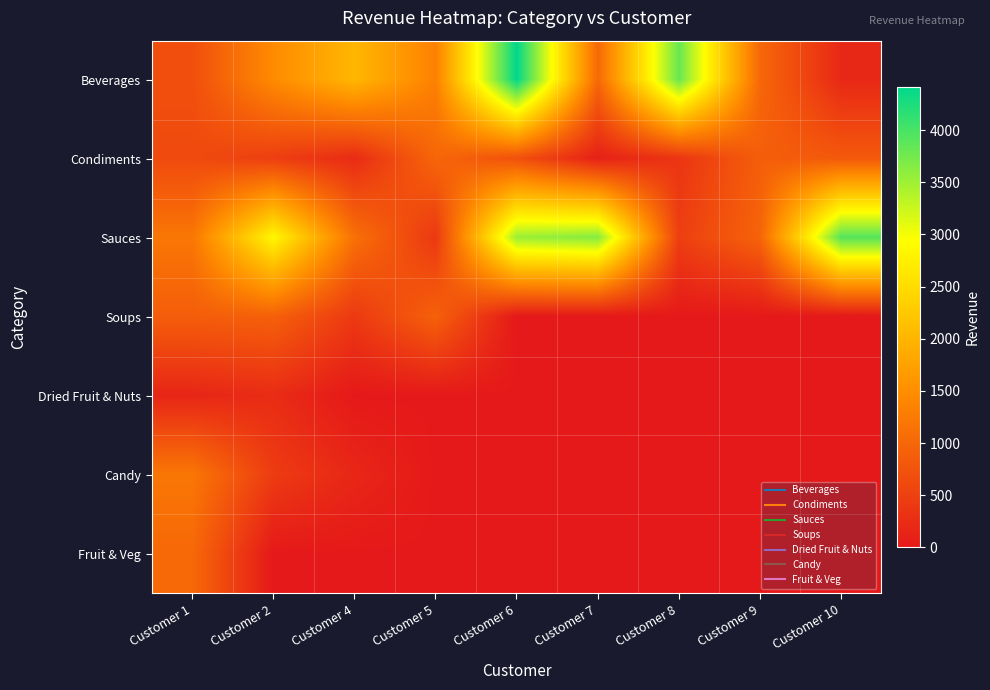

Between Customer 1 and Customer 2, which series saw the biggest shift?

Sauces